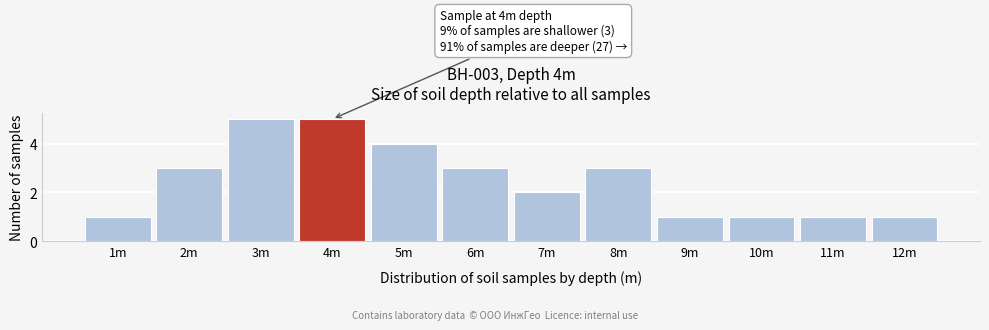

Reading left to right, list all the values displayed in this chart.

1m=1	2m=3	3m=5	4m=5	5m=4	6m=3	7m=2	8m=3	9m=1	10m=1	11m=1	12m=1